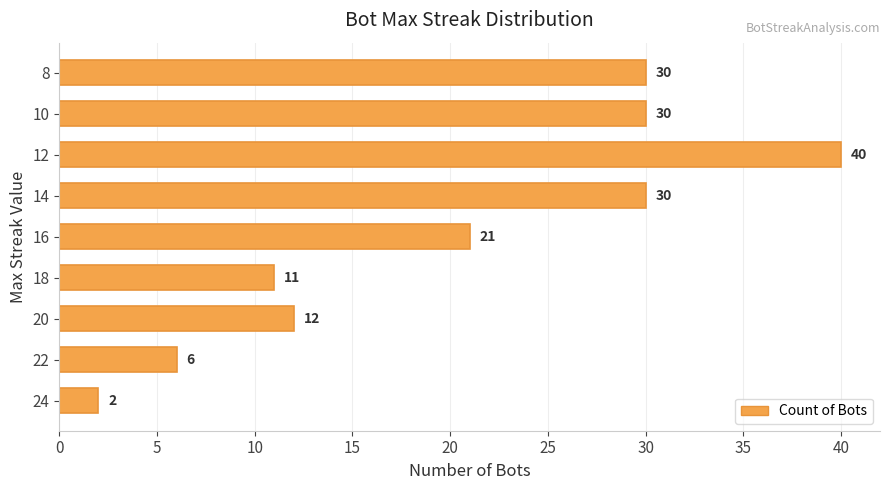

What is the sum of the values at 24 and 8?

32